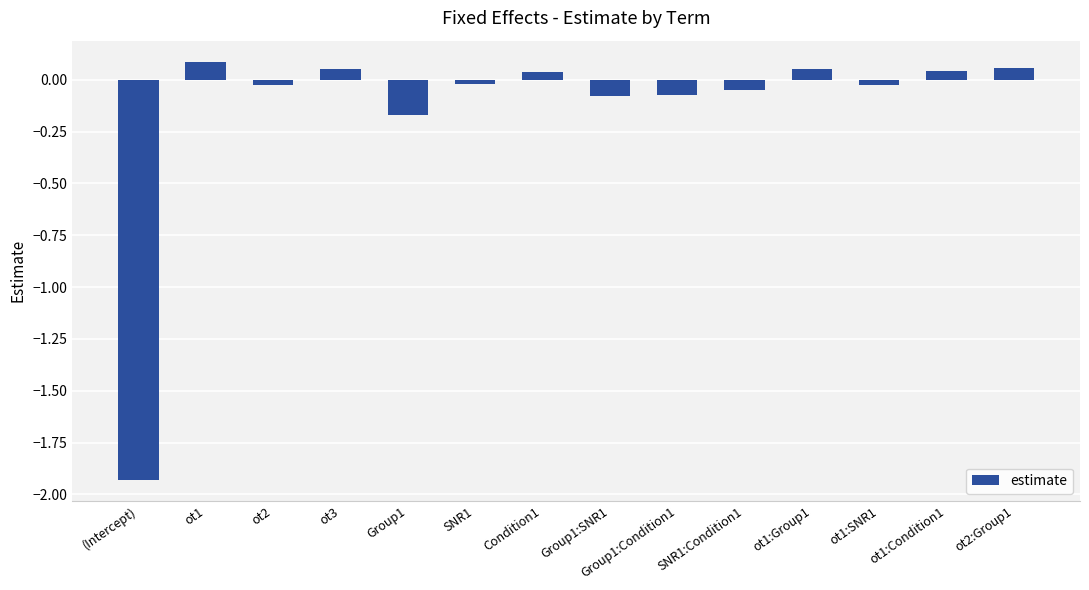

How many distinct data groups are displayed?

1